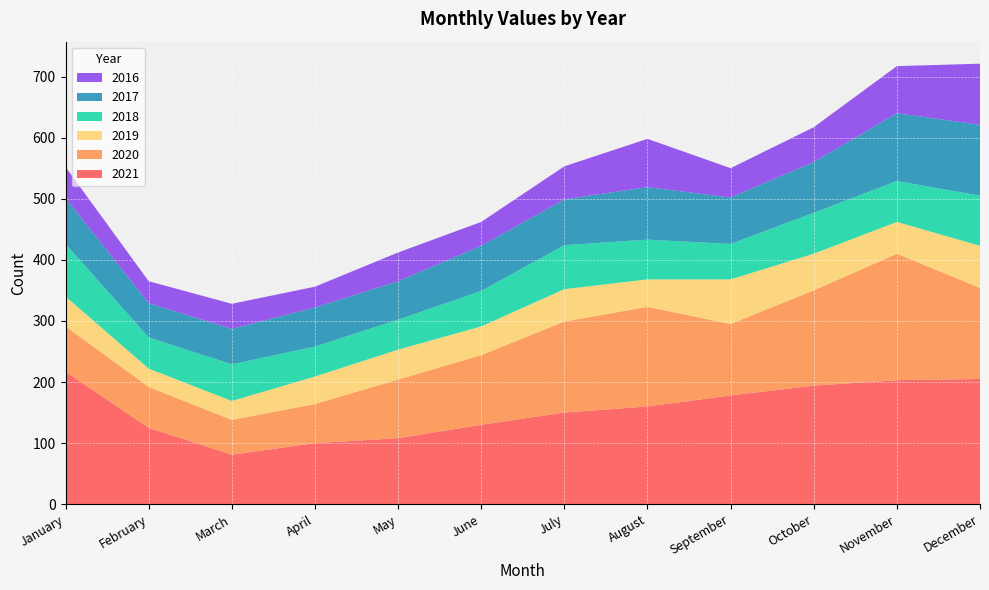

Reading right to left, list all the values displayed in this chart.

2021: 205	203	194	178	160	150	130	108	100	81	125	217
2020: 149	207	156	117	163	149	114	96	64	57	67	74
2019: 69	52	60	73	45	53	47	49	45	31	30	49
2018: 82	67	67	58	65	72	58	49	49	60	51	86
2017: 116	111	83	76	86	75	74	63	64	58	56	75
2016: 100	77	57	48	79	54	39	47	34	41	36	51